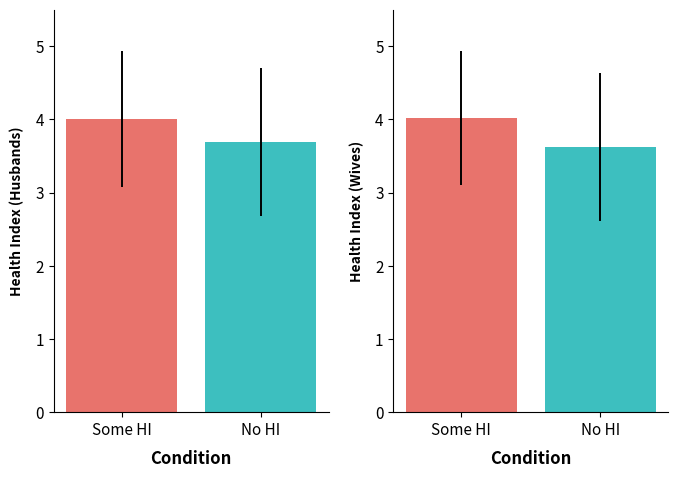

At which label is the value closest to 3?

No HI